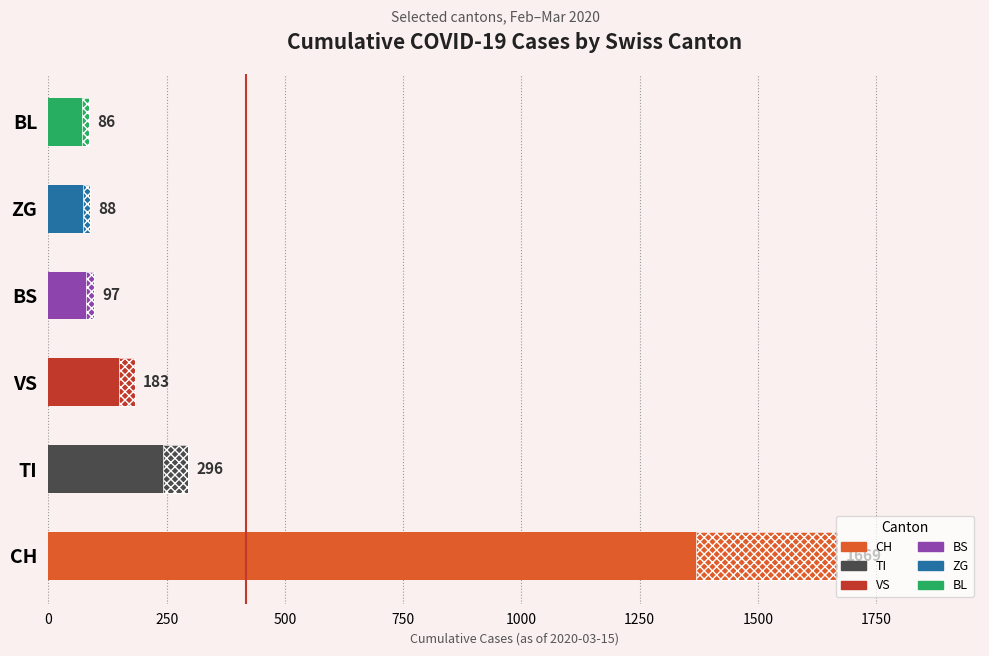

Between 2020-02-27 and 2020-03-12, which series saw the biggest shift?

CH